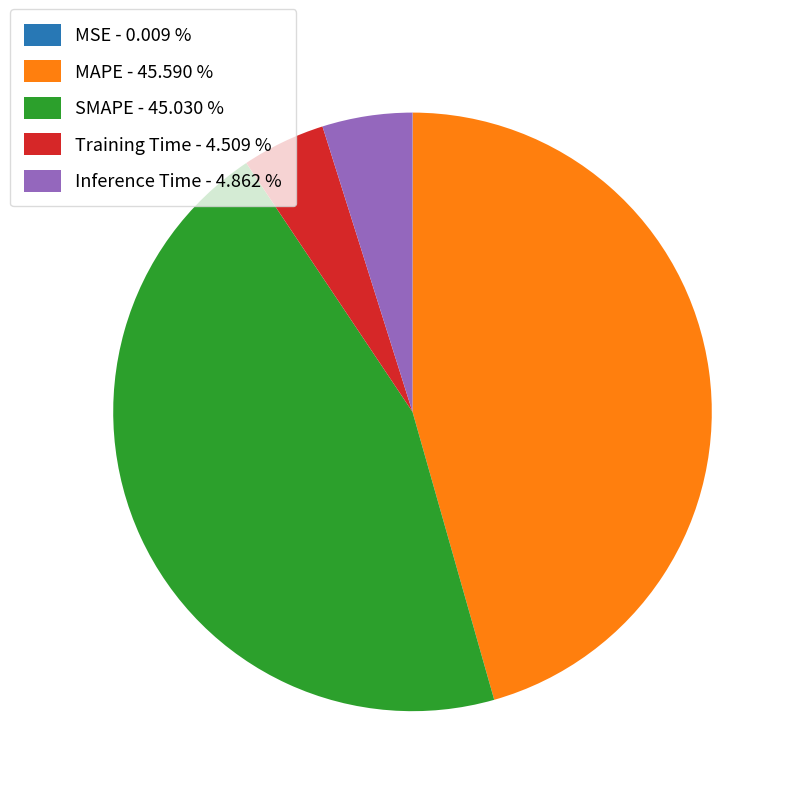

Between MAPE - 45.590 % and Training Time - 4.509 %, which is larger?

MAPE - 45.590 %